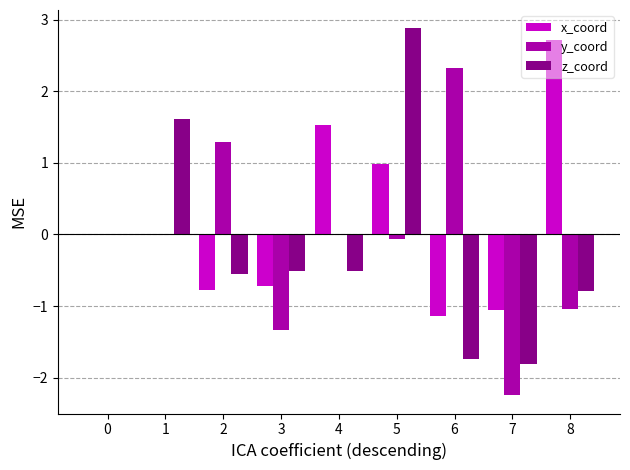

Between 3 and 5, which series saw the biggest shift?

z_coord